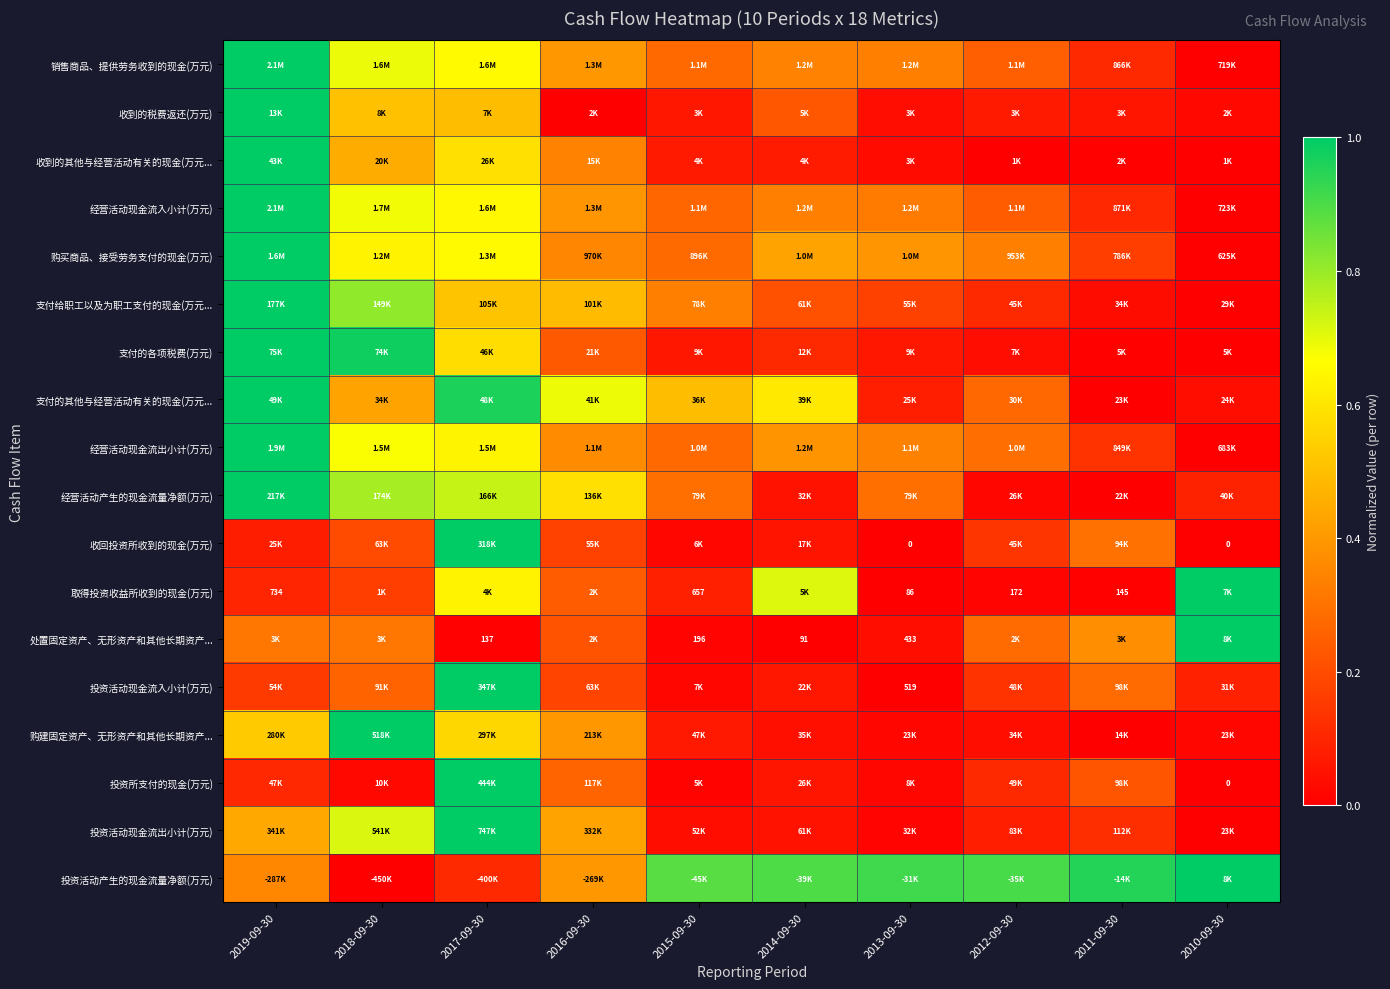

The value of 经营活动现金流入小计(万元) at 2018-09-30 is 0.7. True or false?

True